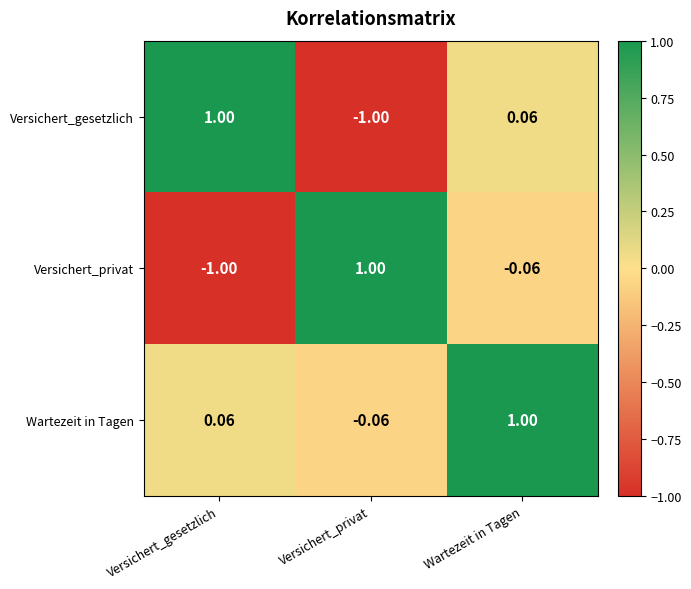

Which series has the largest total across all categories?

Wartezeit in Tagen